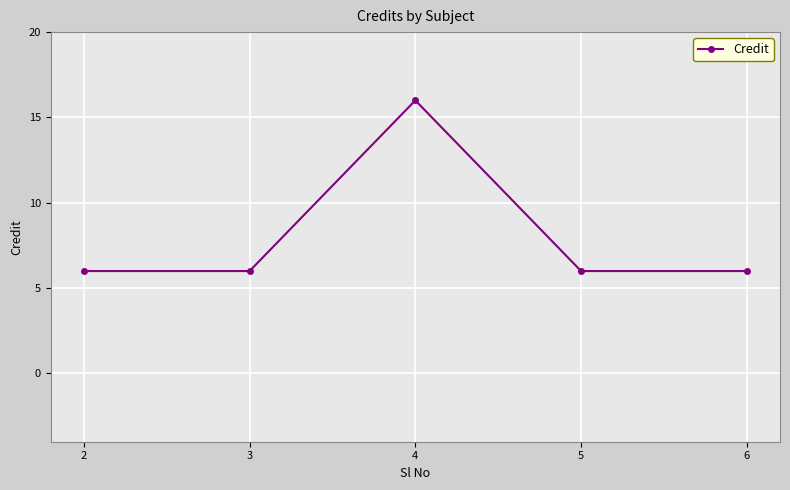

What is the average value?

8